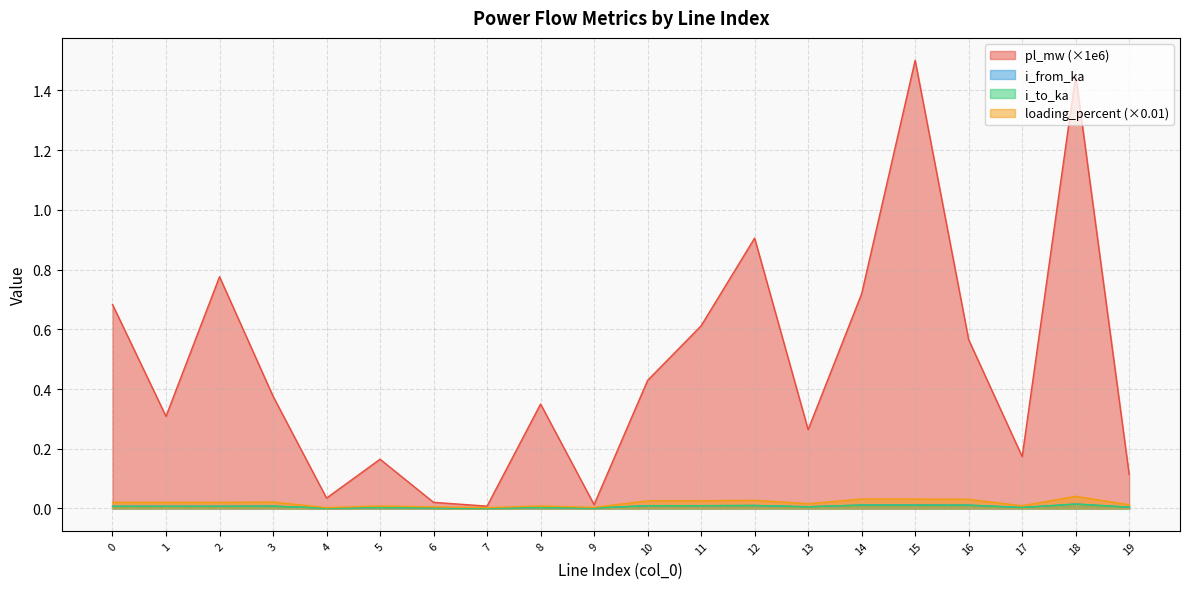

List the series in order of their peak value, lowest first.

i_to_ka, i_from_ka, loading_percent, pl_mw